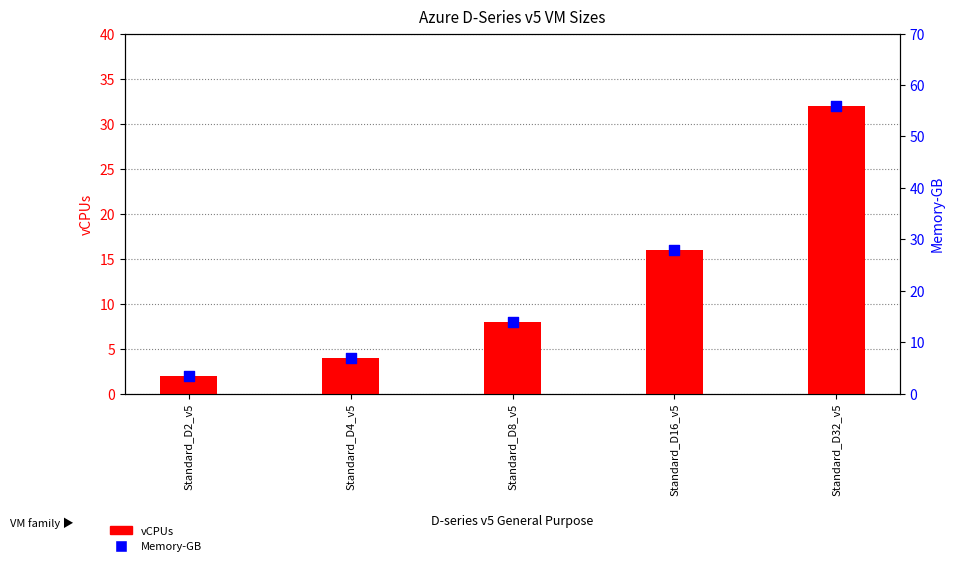

Which series has the largest total across all categories?

Memory-GB